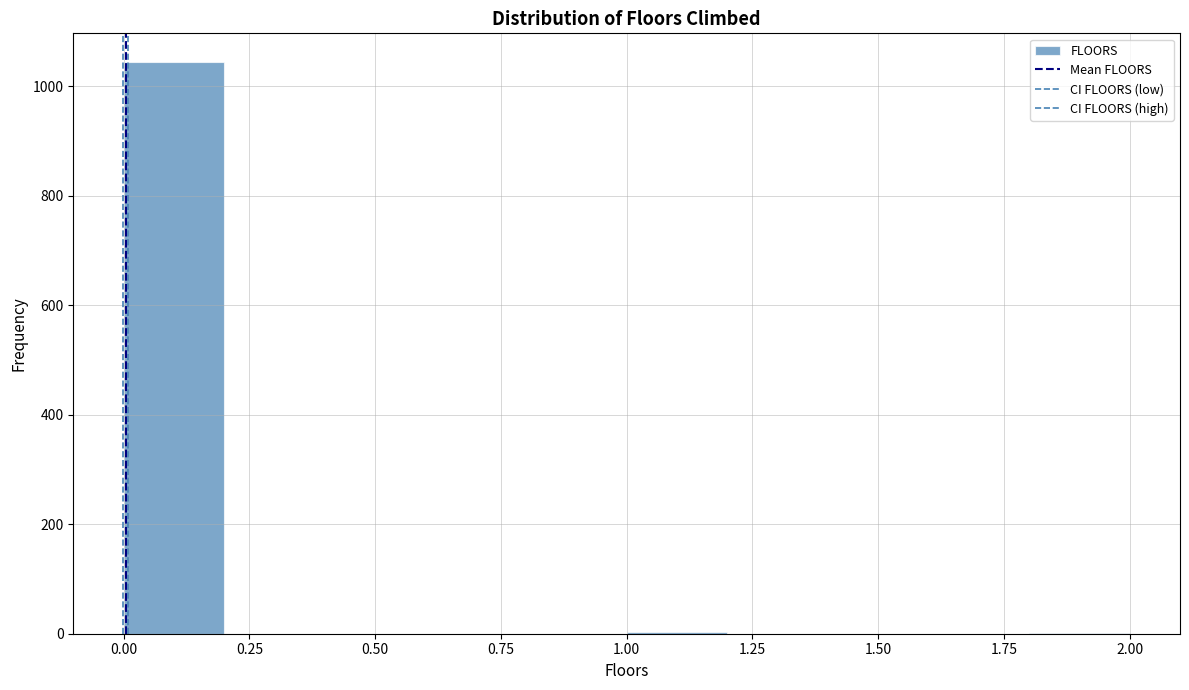

Which range on the x-axis has the tallest bar?

0.0 to 0.2